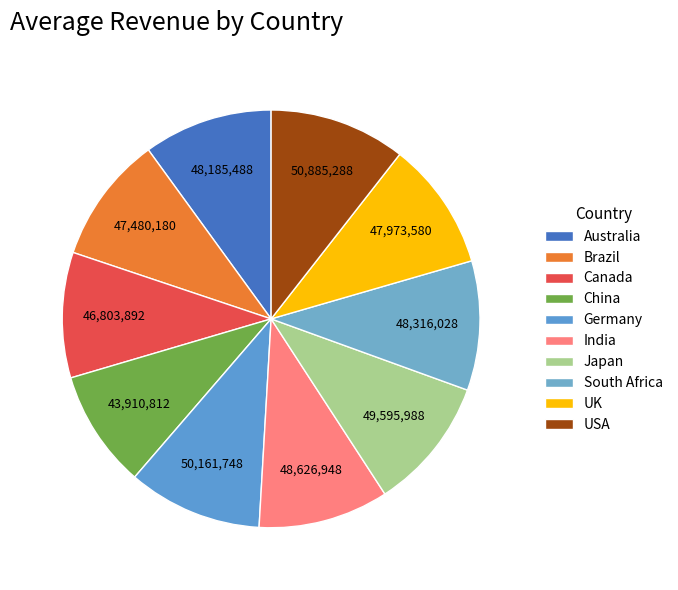

To the nearest percent, what is the combined percentage of Germany and India?

20%